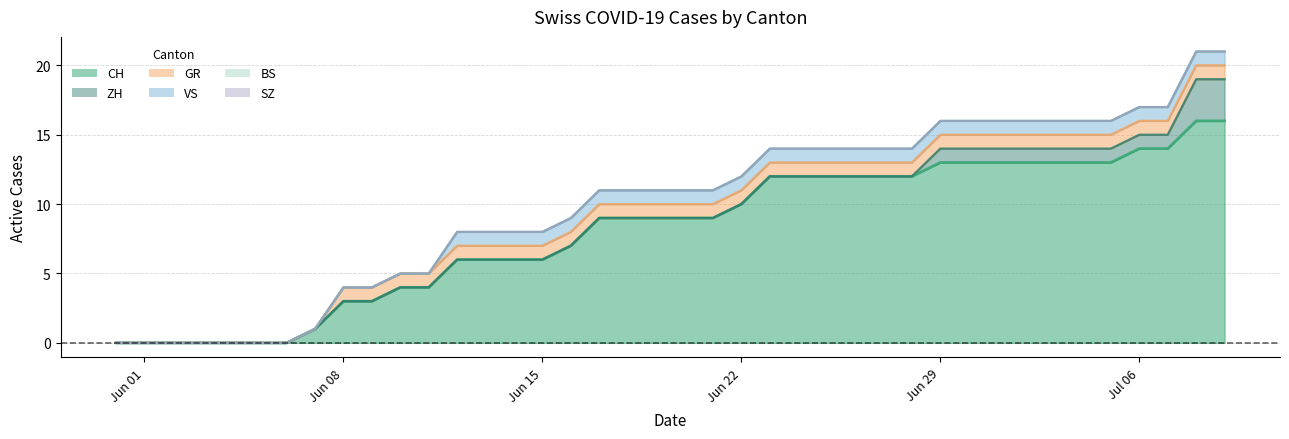

What position from the right is 2020-06-25?

15